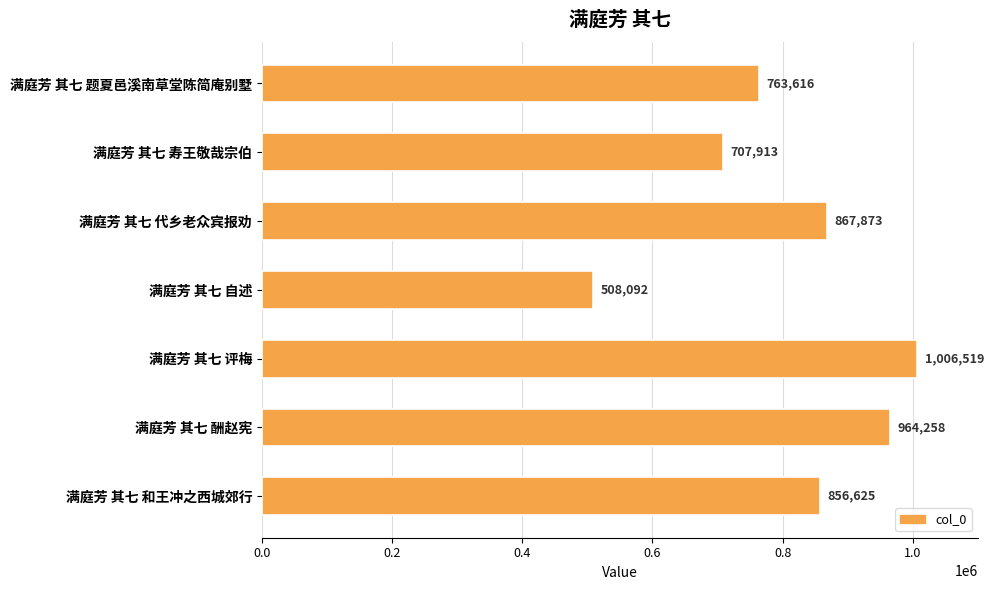

List the labels in order of value, largest first.

满庭芳 其七 评梅, 满庭芳 其七 酬赵宪, 满庭芳 其七 代乡老众宾报劝, 满庭芳 其七 和王冲之西城郊行, 满庭芳 其七 题夏邑溪南草堂陈简庵别墅, 满庭芳 其七 寿王敬哉宗伯, 满庭芳 其七 自述